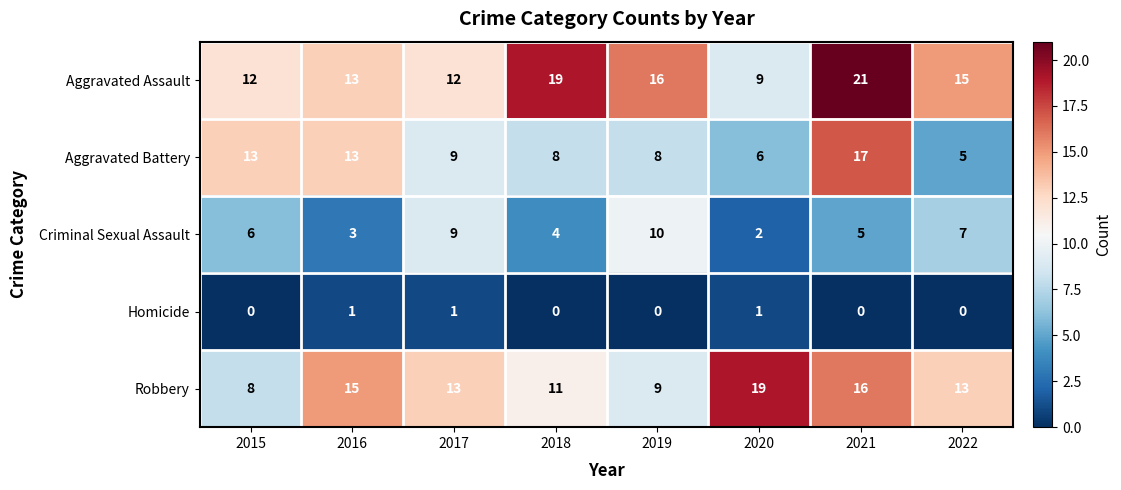

Between 2016 and 2022, which series saw the biggest shift?

Aggravated Battery